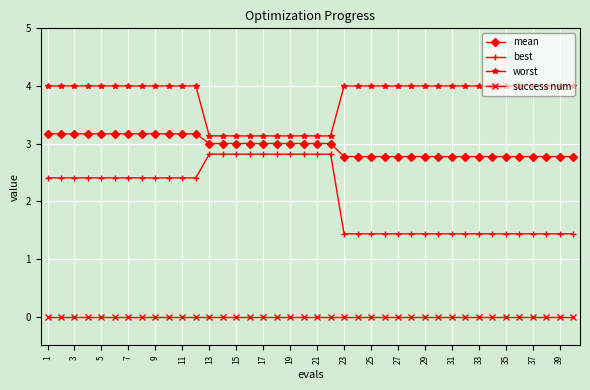

Which series has the largest total across all categories?

worst